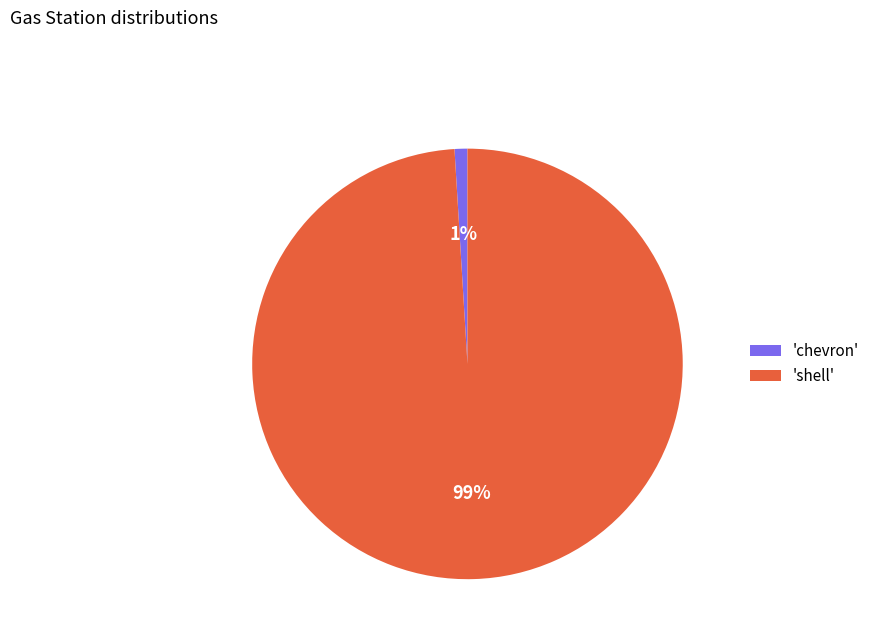

Is the sum of 'chevron' and 'shell' greater than half?

Yes